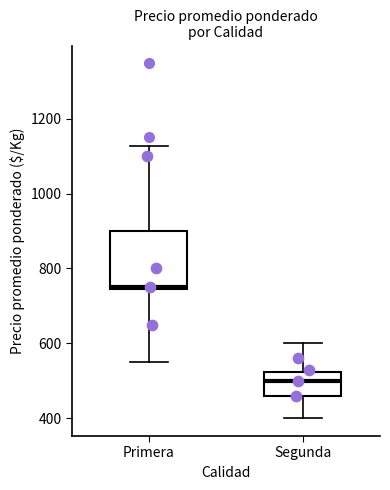

Where does the median line of the box for Segunda sit on the y-axis? The values are not printed on the chart, so give them approximately, as read against the axis.

500